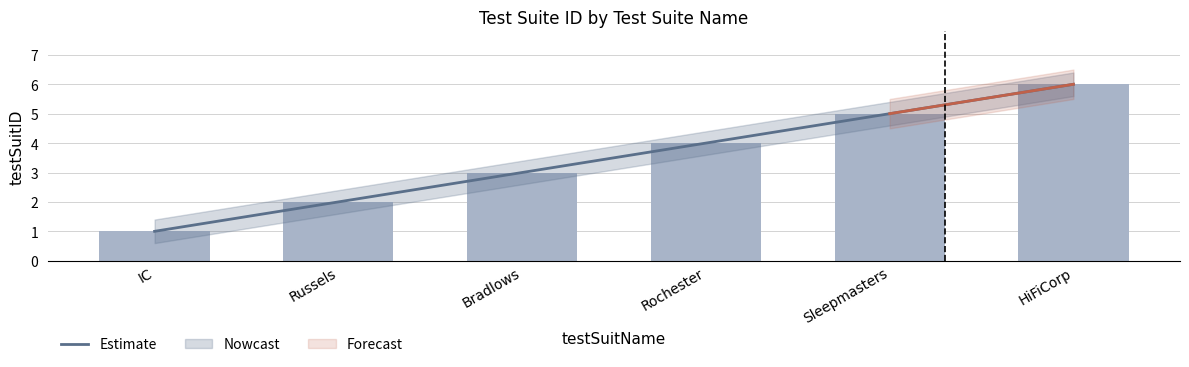

Which category has the highest value across all series?

HiFiCorp